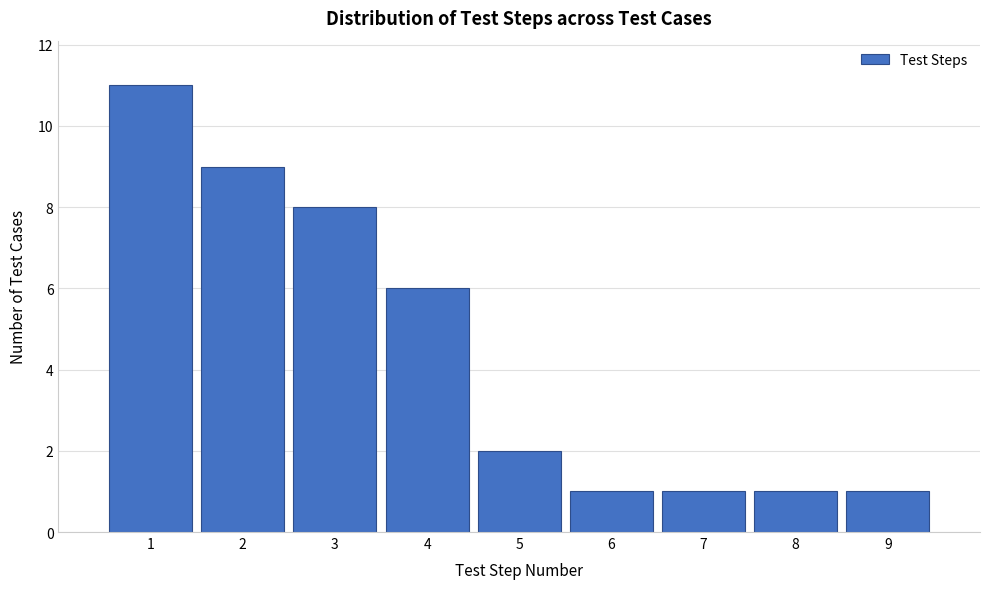

Reading left to right, transcribe this chart: for each bar, give the range it covers on the x-axis and its height. The values are not printed on the chart, so give them approximately, as read against the axis.

0.5 to 1.5: 11
1.5 to 2.5: 9
2.5 to 3.5: 8
3.5 to 4.5: 6
4.5 to 5.5: 2
5.5 to 6.5: 1
6.5 to 7.5: 1
7.5 to 8.5: 1
8.5 to 9.5: 1